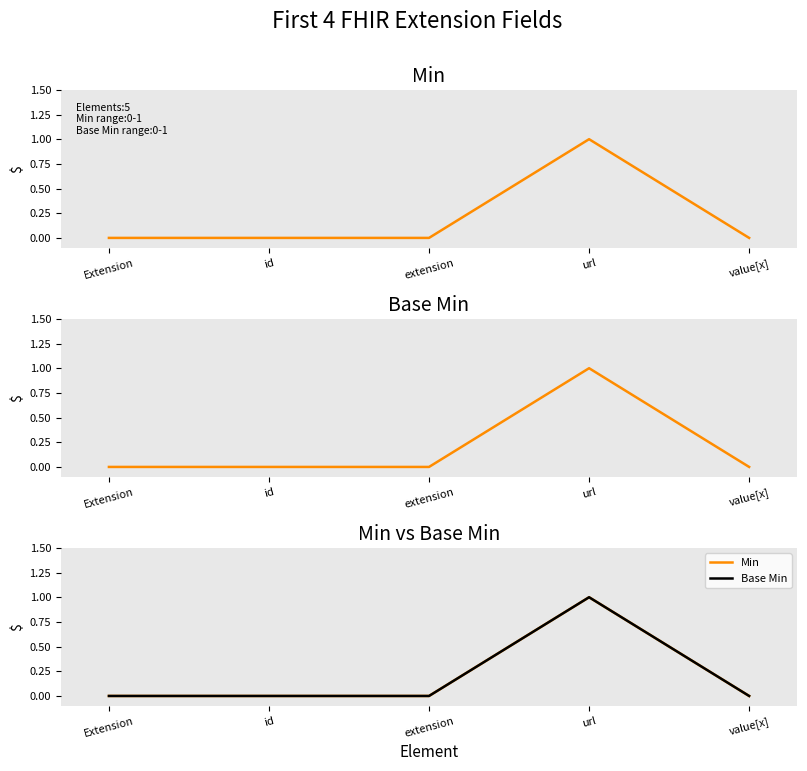

Count the number of data series in this chart.

2